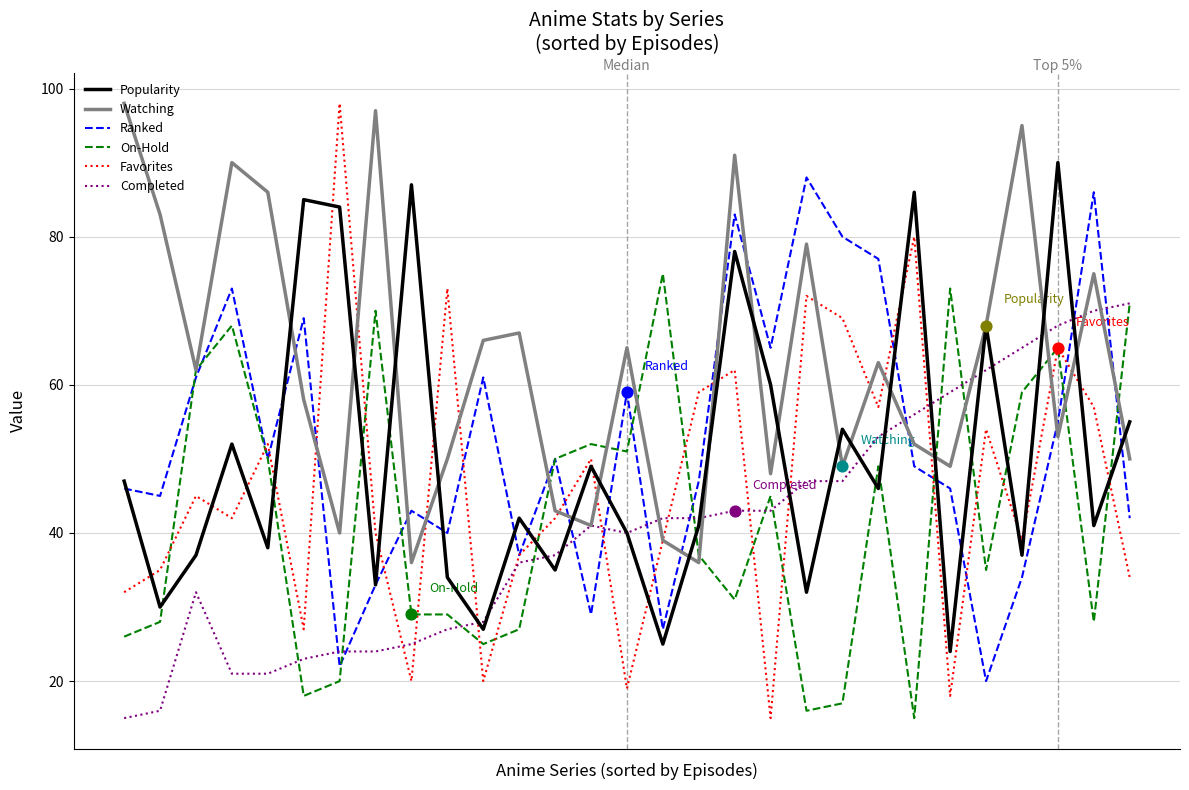

What are all the series names shown in the legend?

Popularity, Watching, Ranked, On-Hold, Favorites, Completed